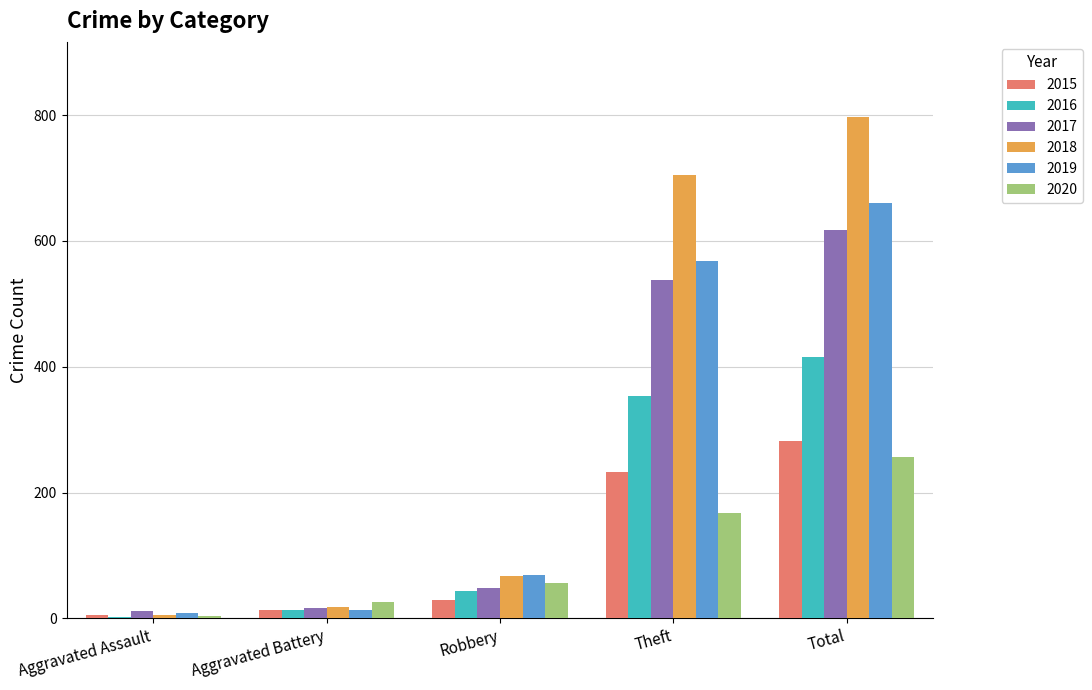

What are all the series names shown in the legend?

2015, 2016, 2017, 2018, 2019, 2020